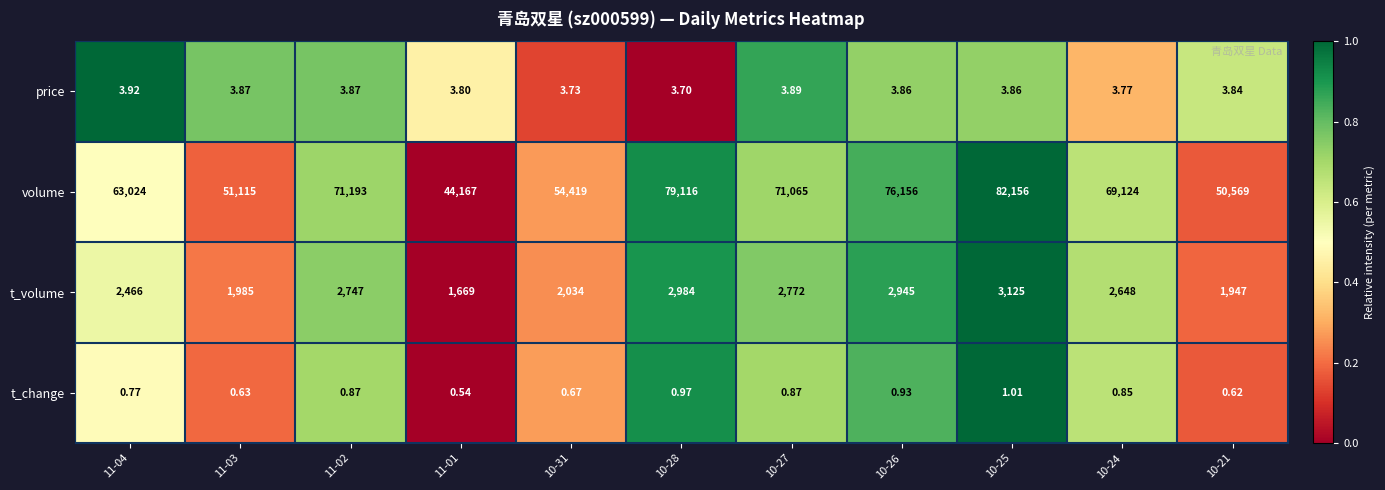

Between 10-25 and 10-24, which series saw the biggest shift?

volume